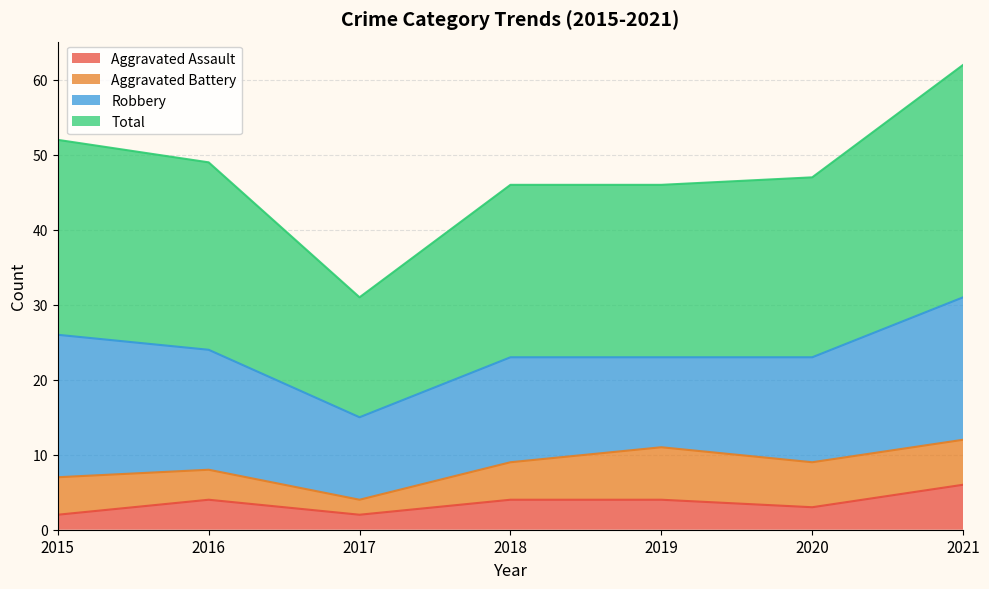

The Aggravated Assault series shows 1 at 2015. True or false?

False